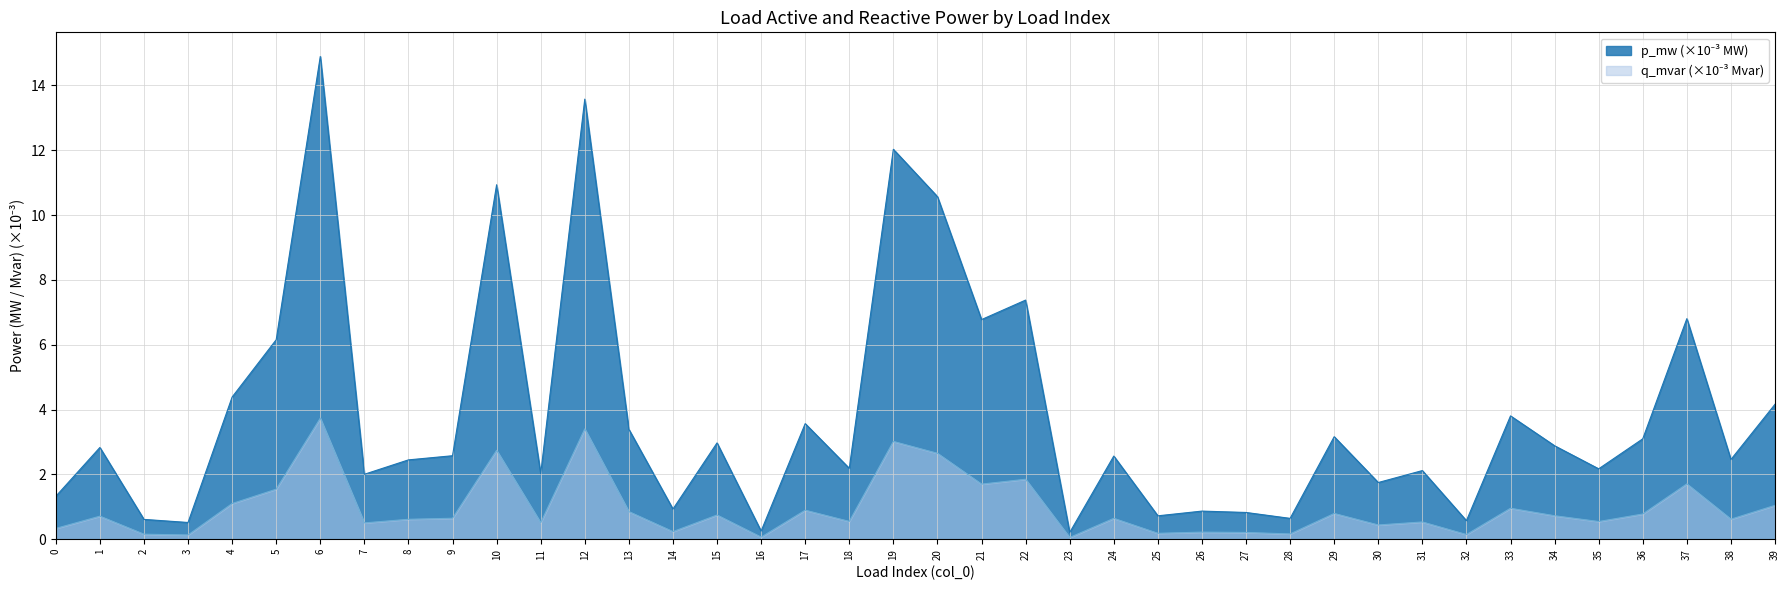

Count the number of categories in the chart.

40